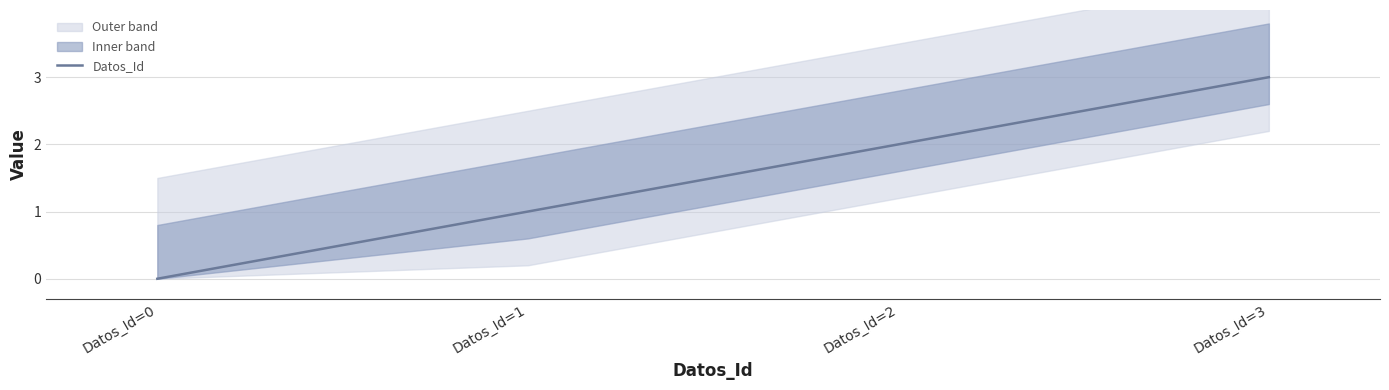

What is the sum of all values?

6